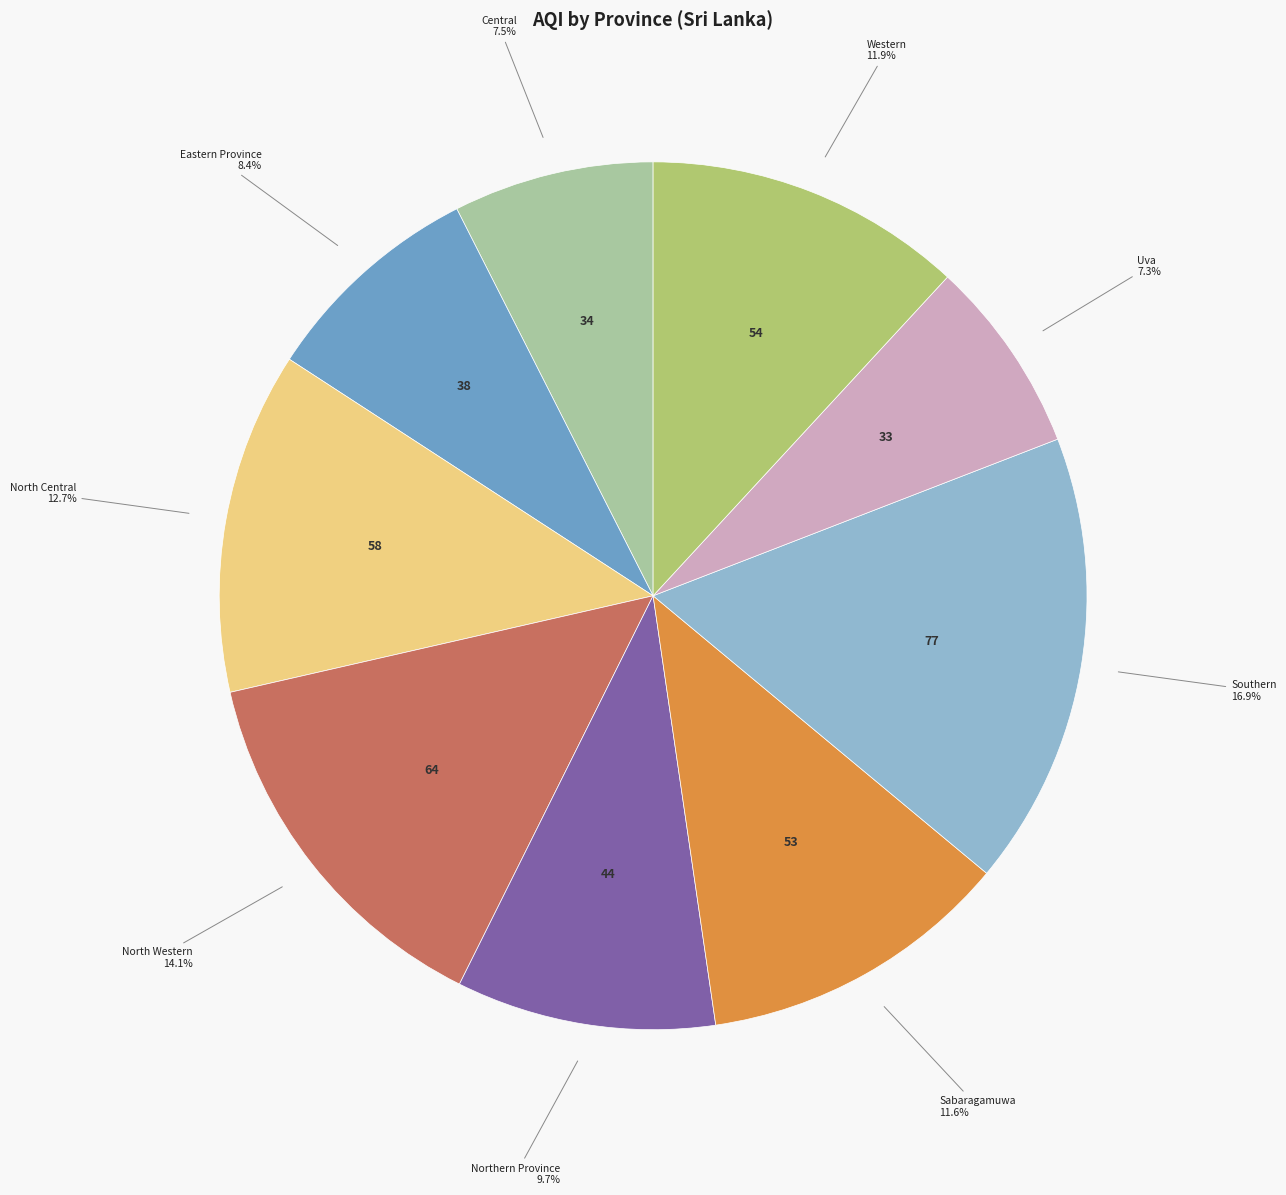

What portion of the pie excludes Eastern Province?

91.6%